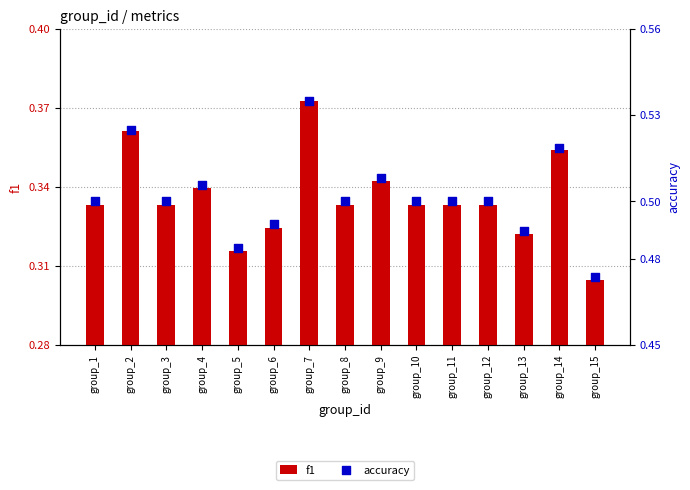

Which series reaches the maximum Y coordinate?

accuracy